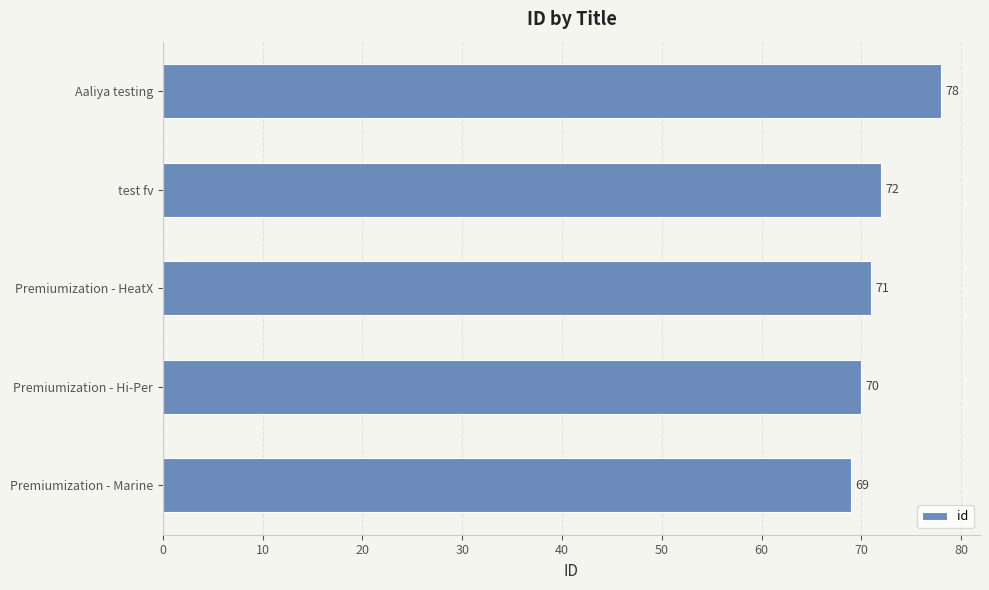

Count the number of data series in this chart.

1